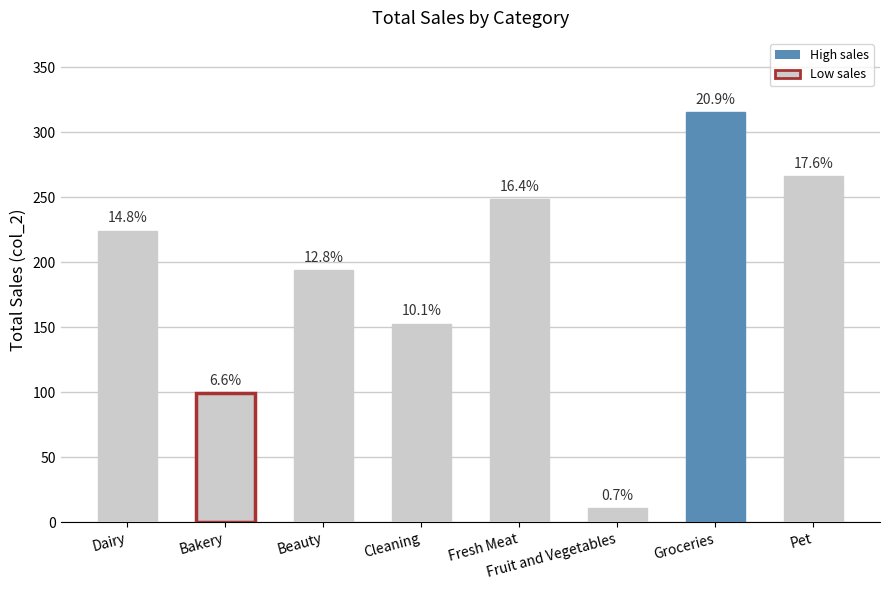

How many bars are there in total?

8